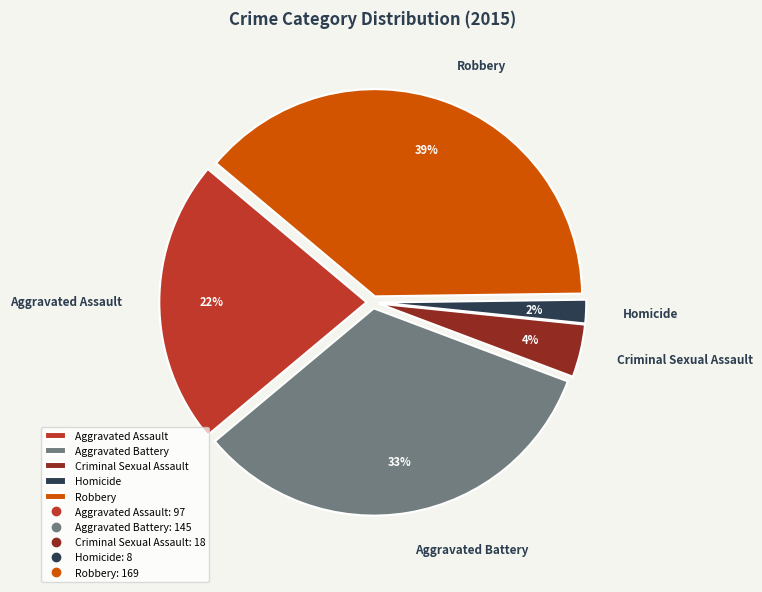

To the nearest percent, what portion does Aggravated Battery represent?

33%